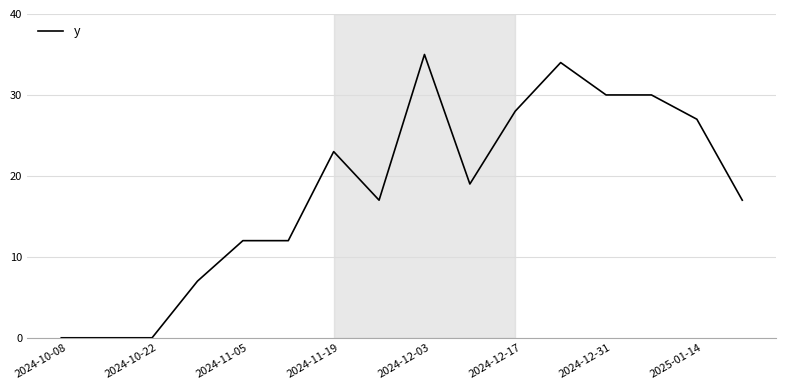

What is the maximum value shown in the chart?

35